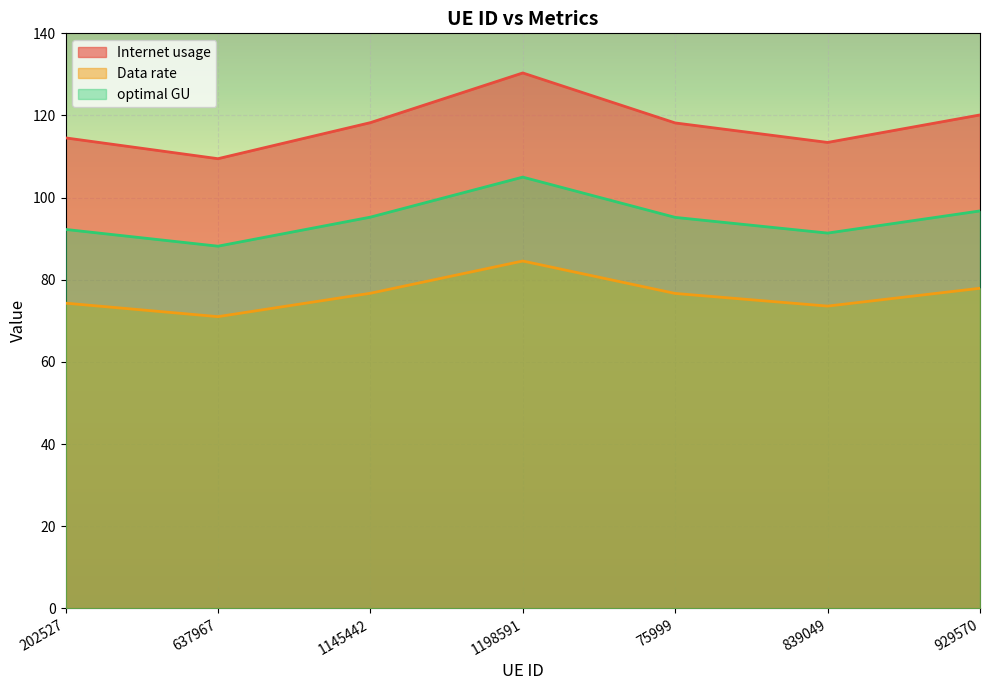

How many values in the Internet usage series are below 118?

3